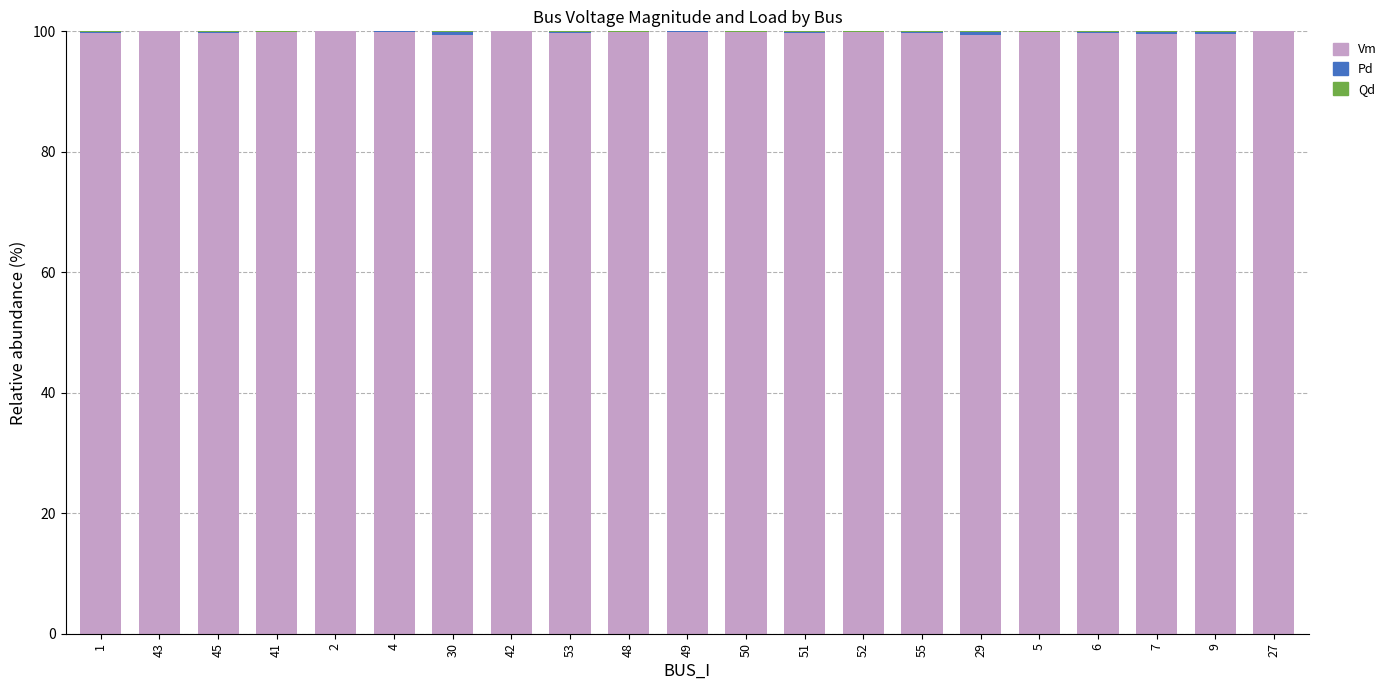

What is the sum of all Vm values?

2095.0